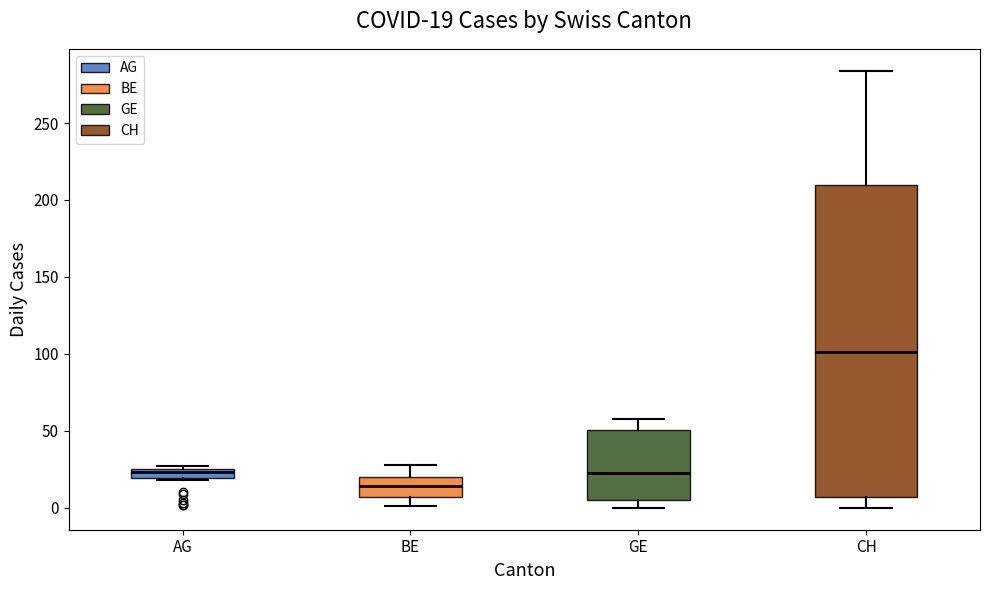

Which box has the lowest median line?

BE